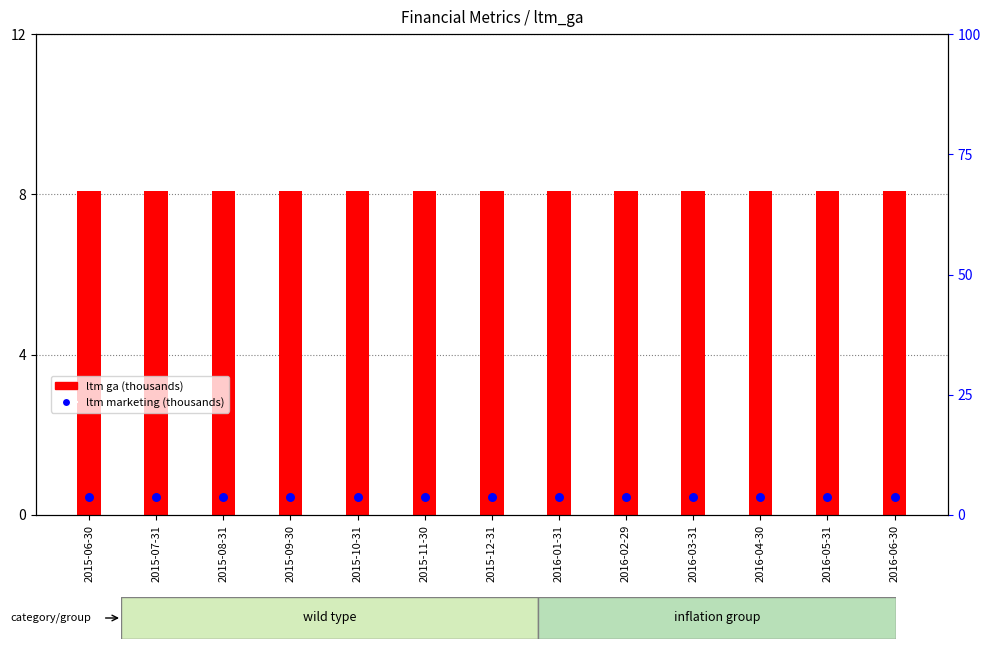

Is the value of annual inflation % at 2016-01-31 greater than the value of ltm ga at 2015-09-30?

No